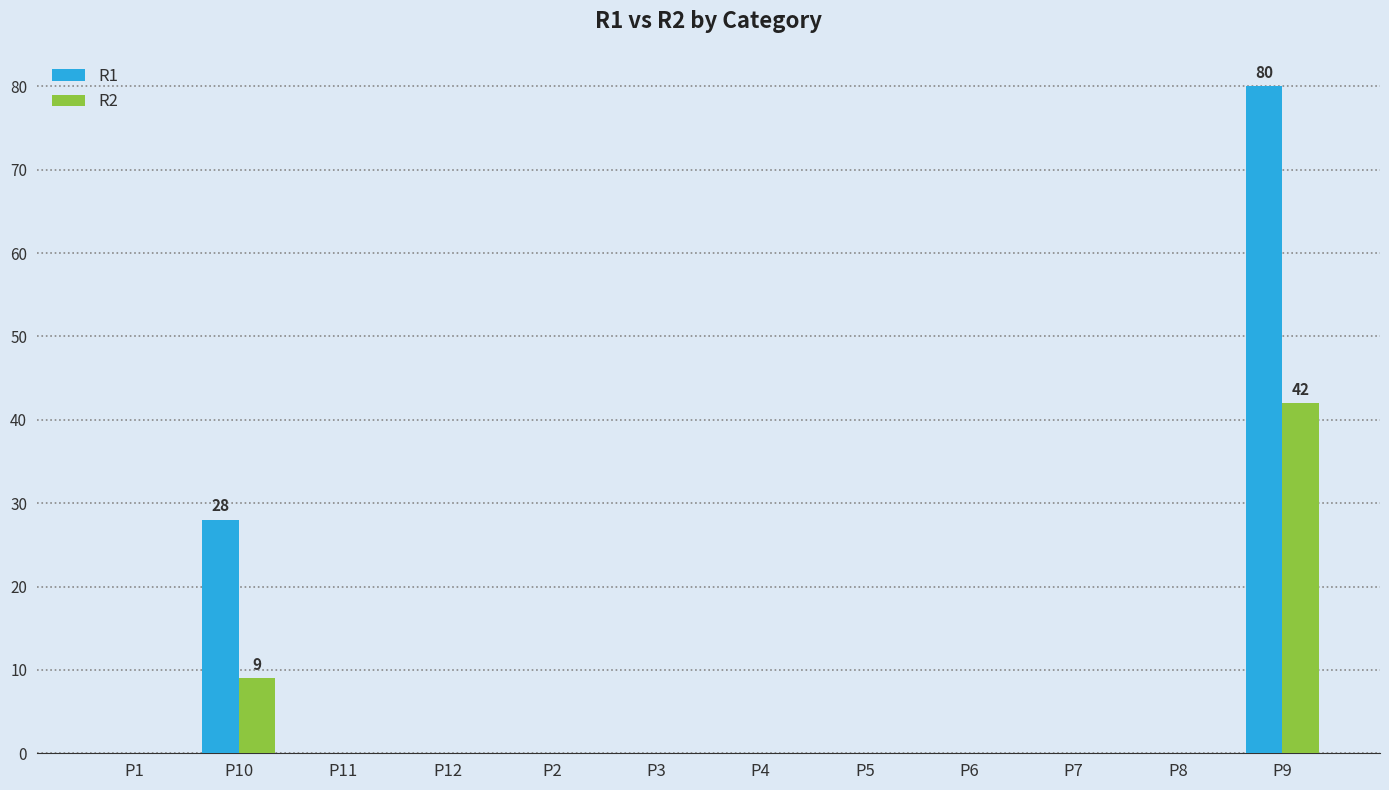

The R1 series shows 0 at P2. True or false?

True